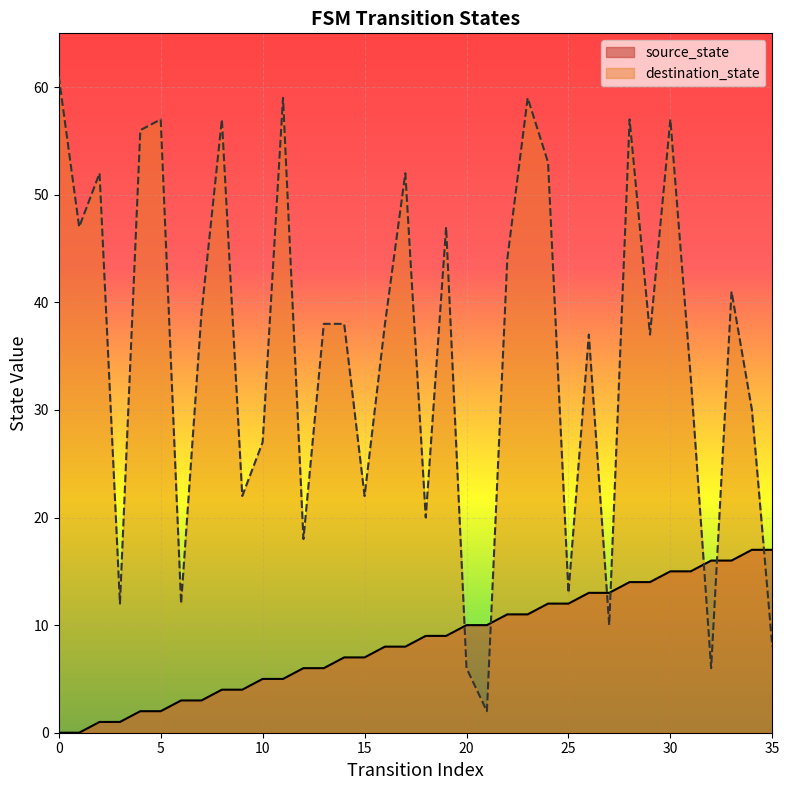

Where is destination_state nearest to the value 31?

34